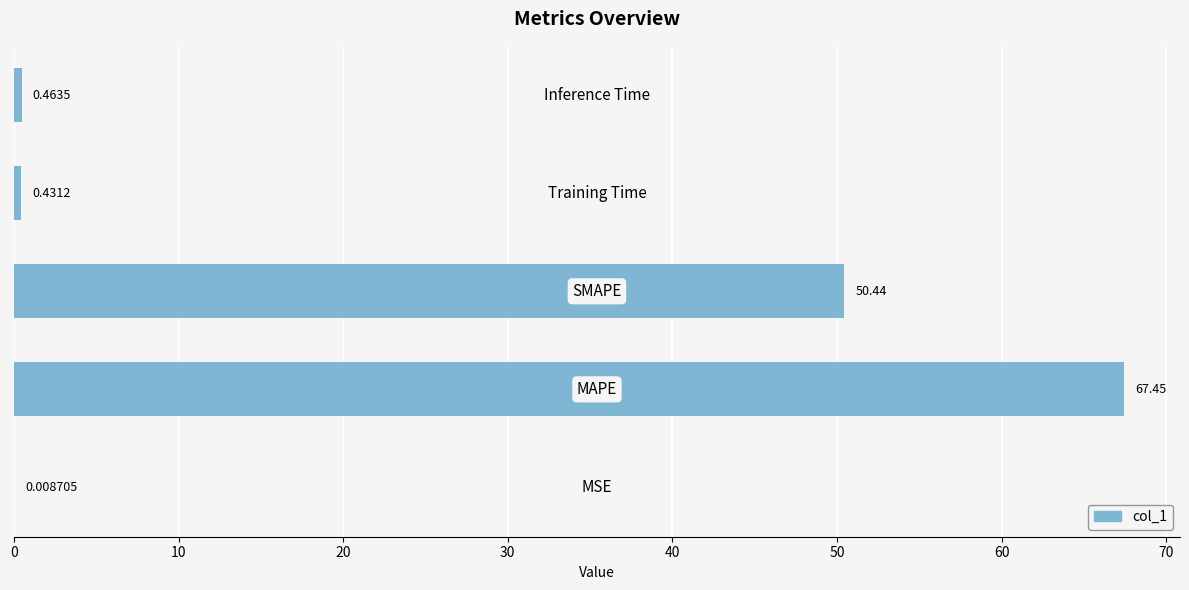

What is the sum of all values?

118.8